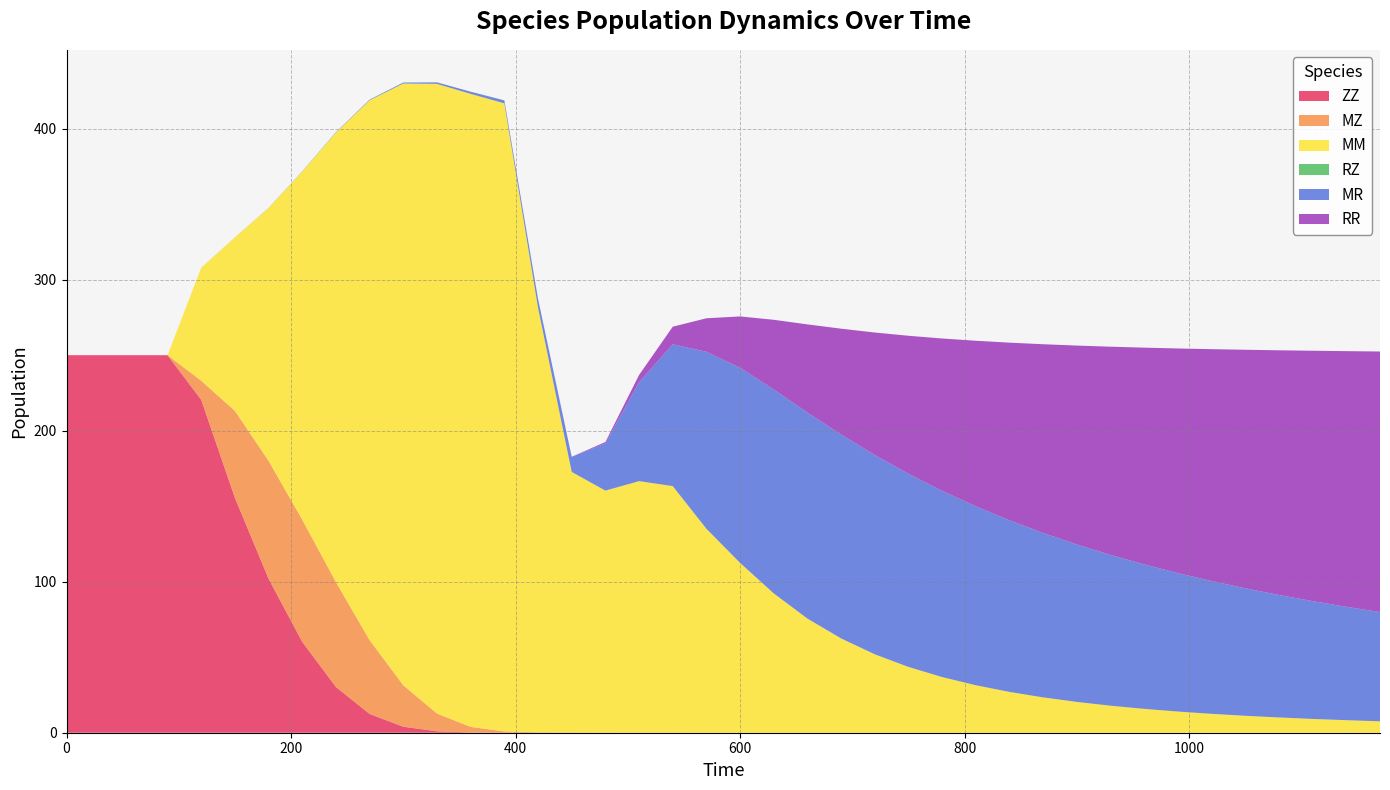

Reading left to right, extract all data points from this chart.

ZZ: 250.0	250.0	250.0	250.0	220.4	155.5	102.0	60.1	30.3	12.4	4.0	0.9	0.2	0.0	0.0	0.0	0.0	0.0	0.0	0.0	0.0	0.0	0.0	0.0	0.0	0.0	0.0	0.0	0.0	0.0	0.0	0.0	0.0	0.0	0.0	0.0	0.0	0.0	0.0	0.0
MZ: 0.0	0.0	0.0	0.0	12.6	57.6	78.1	80.9	69.4	48.9	27.4	11.8	3.7	0.8	0.3	0.2	0.1	0.1	0.1	0.0	0.0	0.0	0.0	0.0	0.0	0.0	0.0	0.0	0.0	0.0	0.0	0.0	0.0	0.0	0.0	0.0	0.0	0.0	0.0	0.0
MM: 0.0	0.0	0.0	0.0	74.9	114.9	167.5	230.6	297.7	357.5	398.5	417.0	419.2	415.9	281.3	172.5	160.2	166.5	163.2	135.0	112.4	92.2	75.6	62.4	51.9	43.6	36.8	31.4	27.0	23.4	20.4	17.9	15.8	14.0	12.5	11.2	10.1	9.1	8.3	7.6
RZ: 0.0	0.0	0.0	0.0	0.0	0.0	0.0	0.1	0.1	0.1	0.1	0.0	0.0	0.0	0.0	0.0	0.0	0.0	0.0	0.0	0.0	0.0	0.0	0.0	0.0	0.0	0.0	0.0	0.0	0.0	0.0	0.0	0.0	0.0	0.0	0.0	0.0	0.0	0.0	0.0
MR: 0.0	0.0	0.0	0.0	0.0	0.0	0.1	0.1	0.2	0.4	0.6	1.0	1.4	2.0	5.8	9.9	31.3	65.5	93.9	117.2	129.2	135.0	136.4	135.0	131.9	127.9	123.3	118.5	113.6	108.9	104.2	99.8	95.6	91.7	87.9	84.4	81.1	78.0	75.1	72.4
RR: 0.0	0.0	0.0	0.0	0.0	0.0	0.0	0.0	0.0	0.0	0.0	0.0	0.0	0.0	0.0	0.1	0.9	4.8	11.7	22.2	34.0	46.2	58.4	70.1	81.1	91.4	100.9	109.7	117.7	125.0	131.7	137.9	143.6	148.8	153.5	158.0	162.0	165.8	169.3	172.5